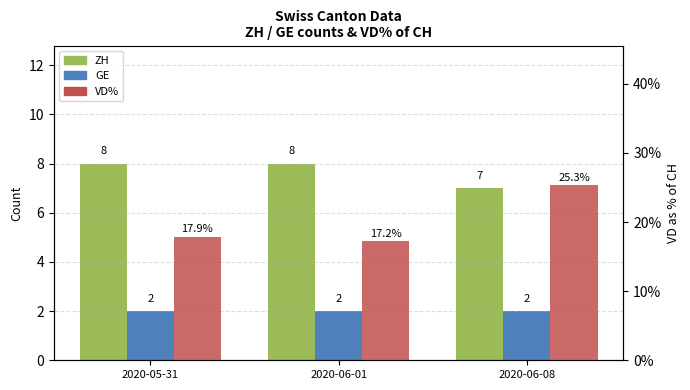

True or false: VD% has a value of 9.7 at 2020-05-31.

False